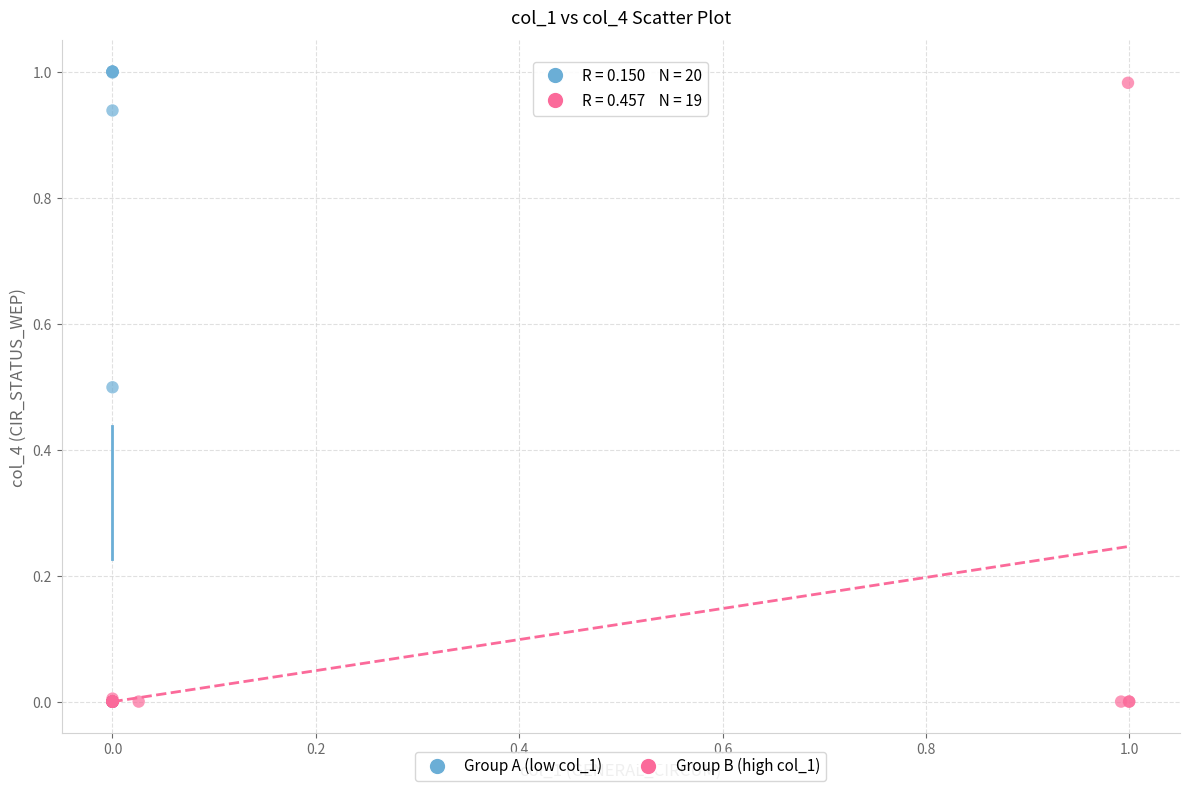

Which series contains the highest Y value?

Group A (low col_1)